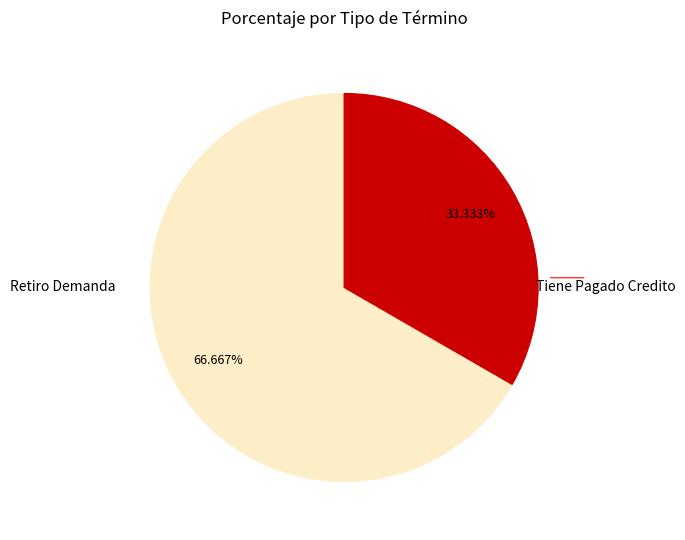

Rank the categories by value from lowest to highest.

Tiene Pagado Credito, Retiro Demanda